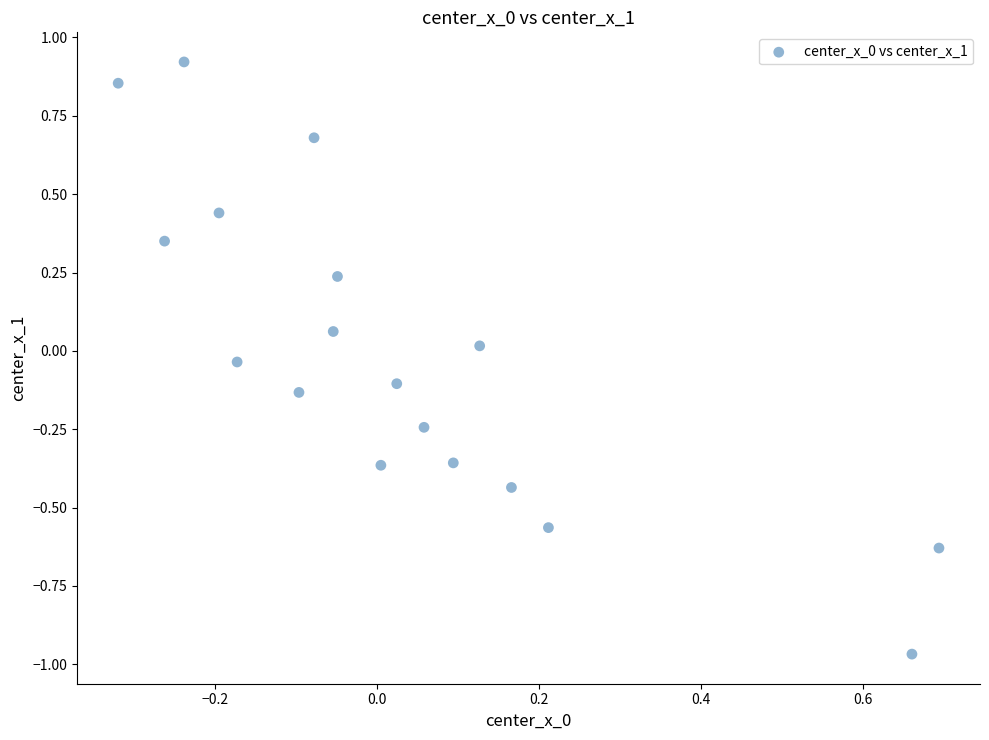

What is the range of X values (max minus min)?

1.0